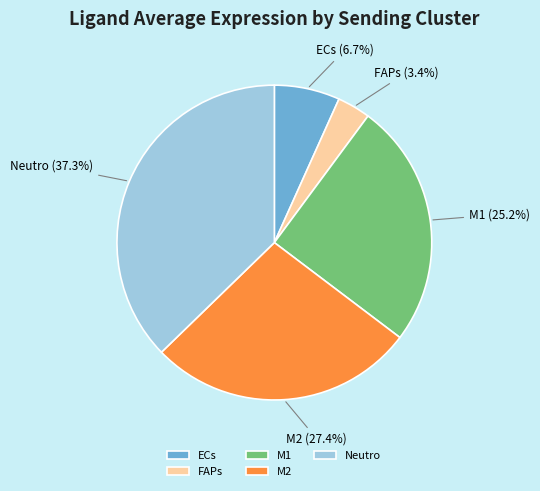

How many slices are in this pie chart?

5